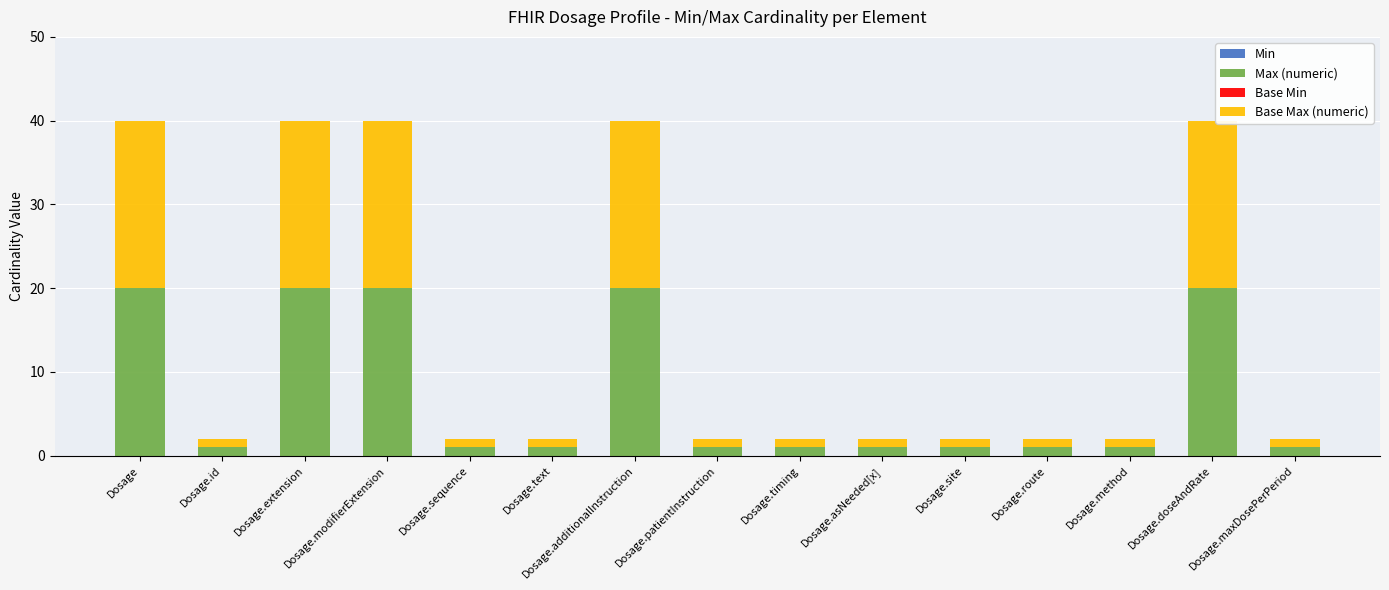

What is the total value across all series at Dosage.doseAndRate?

40